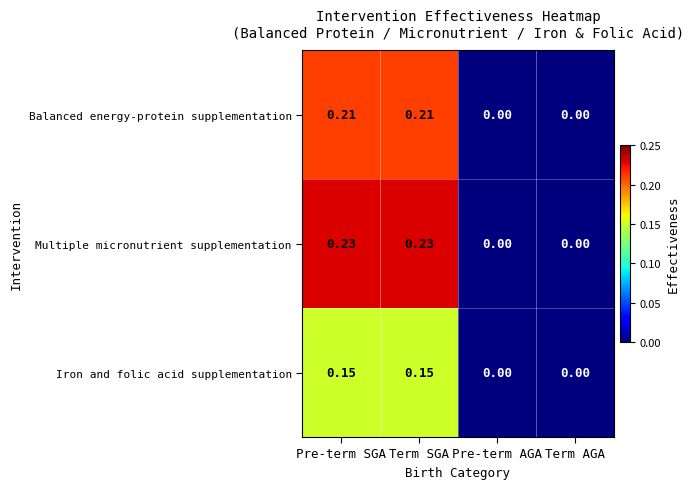

Which series has the largest total across all categories?

Multiple micronutrient supplementation